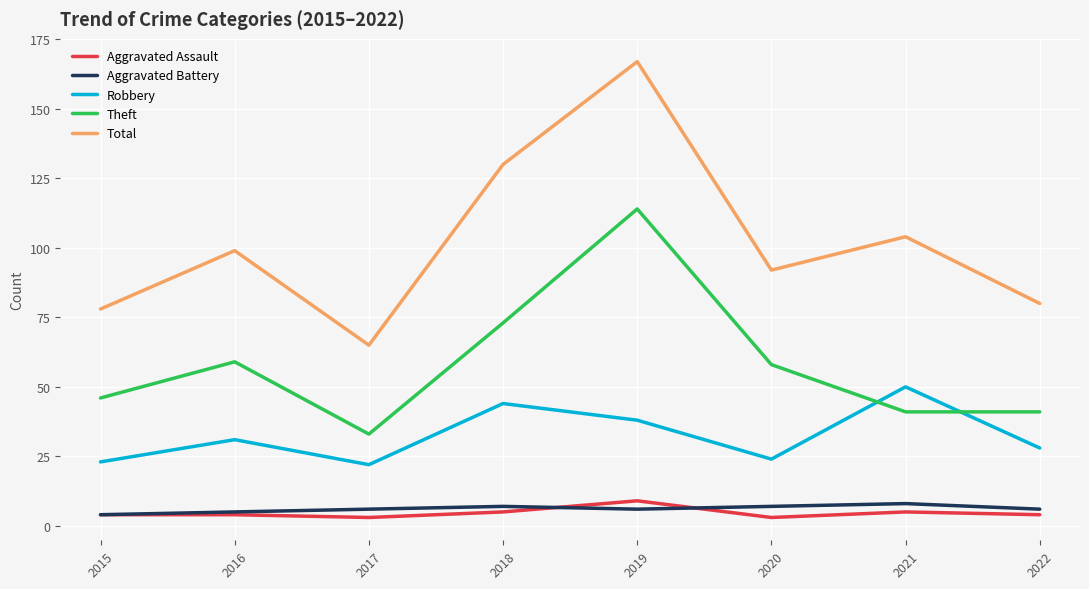

True or false: Total has more than 2 interior local peaks.

True